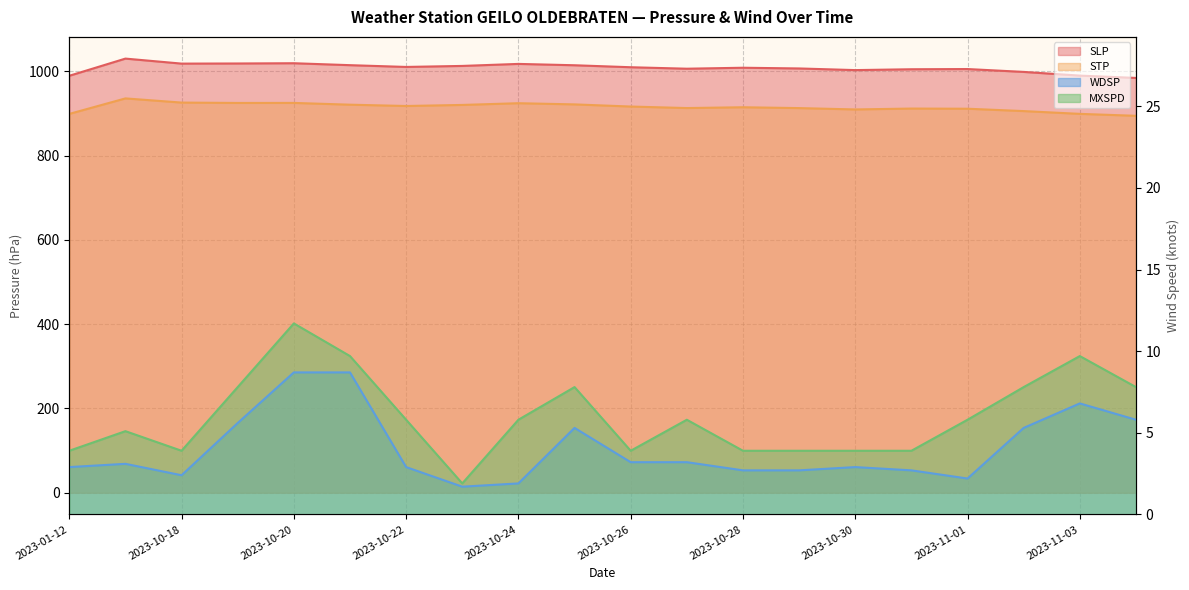

At which label does STP reach its minimum?

2023-11-04